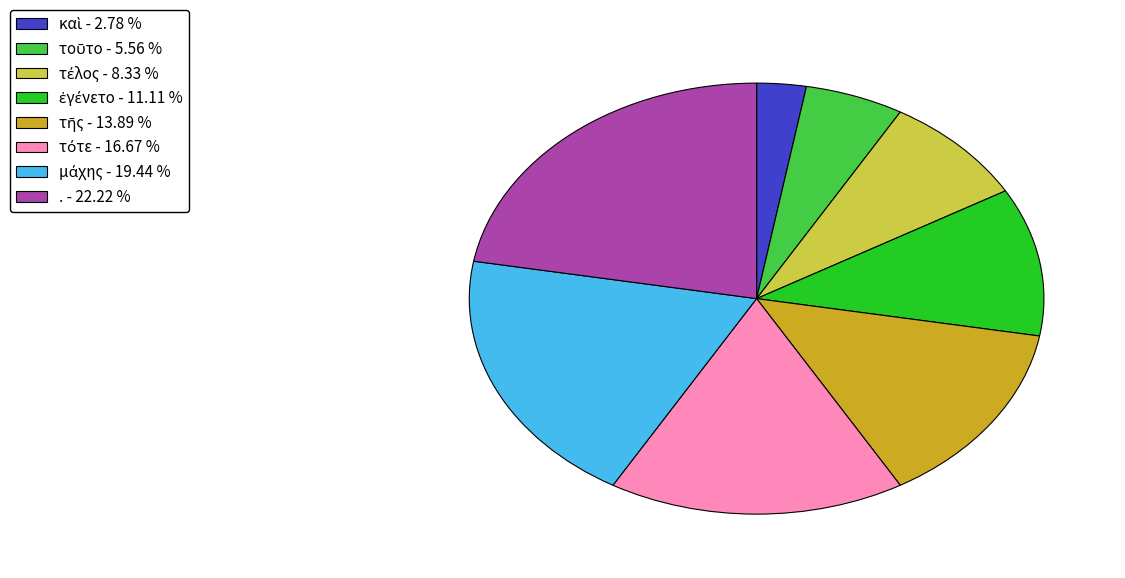

Is . - 22.22 % the majority of the pie?

No